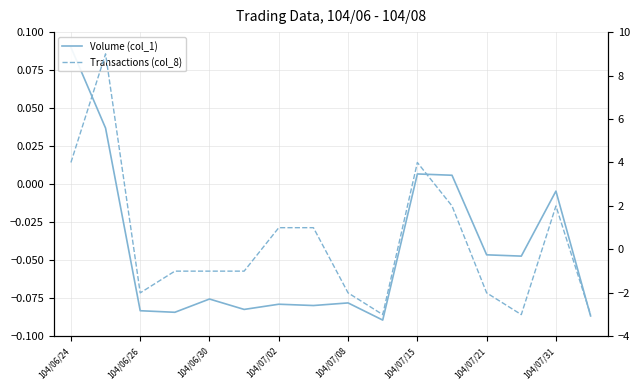

Is the value of Volume (col_1) at 104/06/30 greater than the value of Transactions (col_8) at 104/07/02?

No